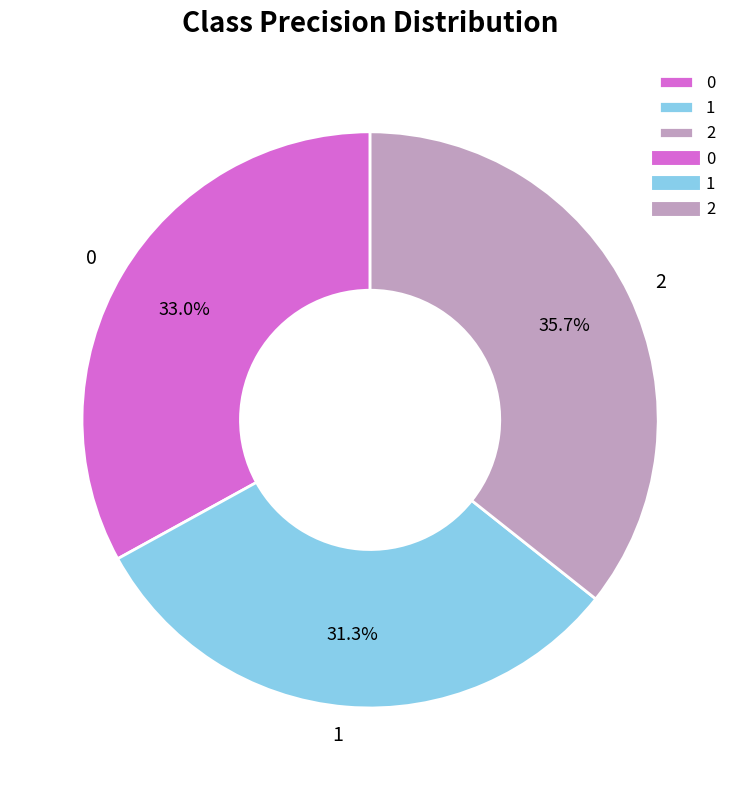

How many segments does this pie chart have?

3